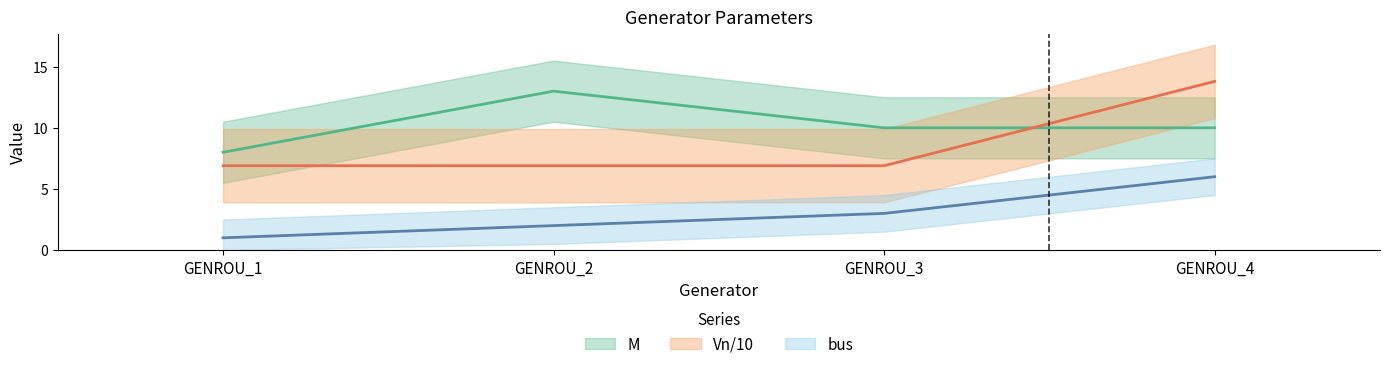

At which label does M reach its minimum?

GENROU_1